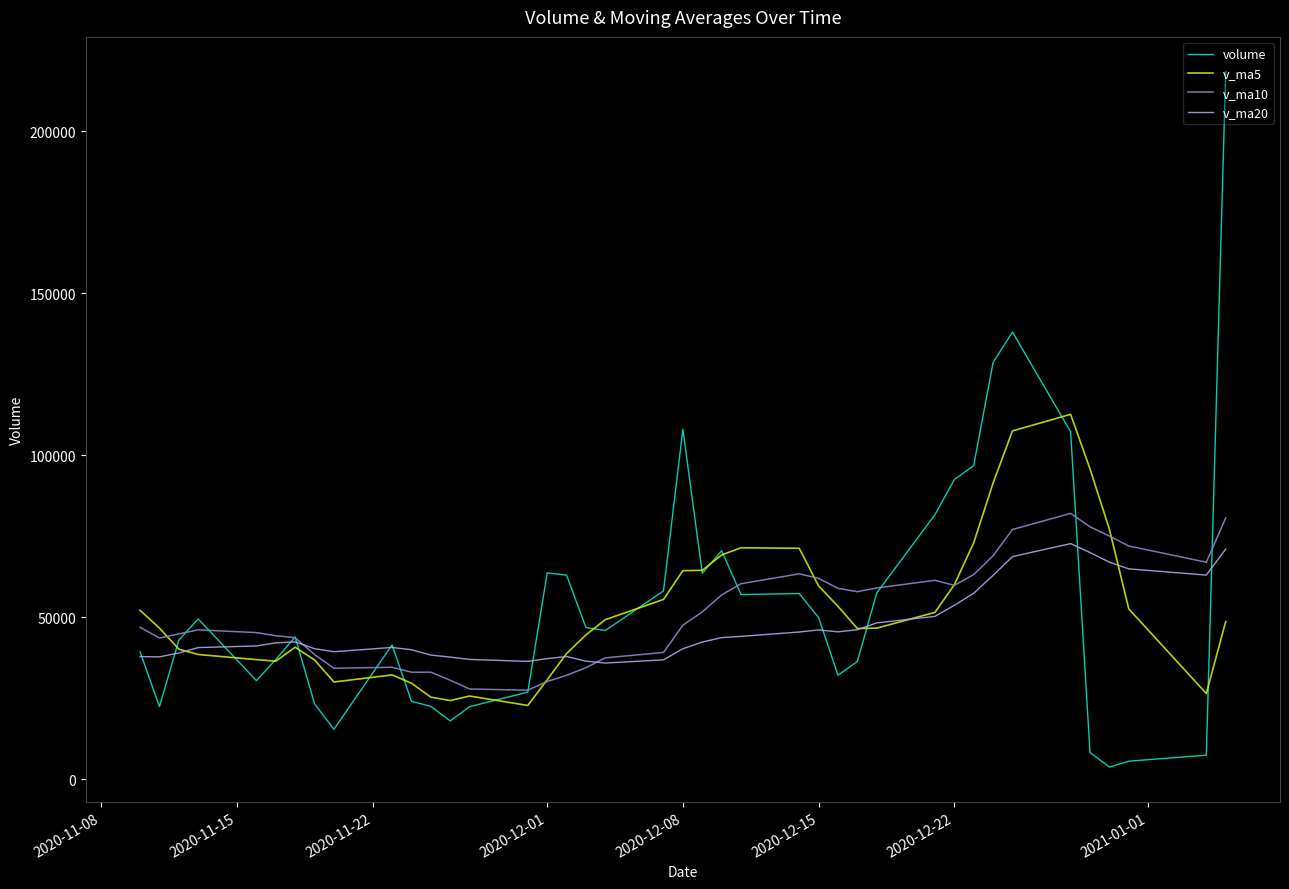

Which series has the largest range (max minus min)?

volume